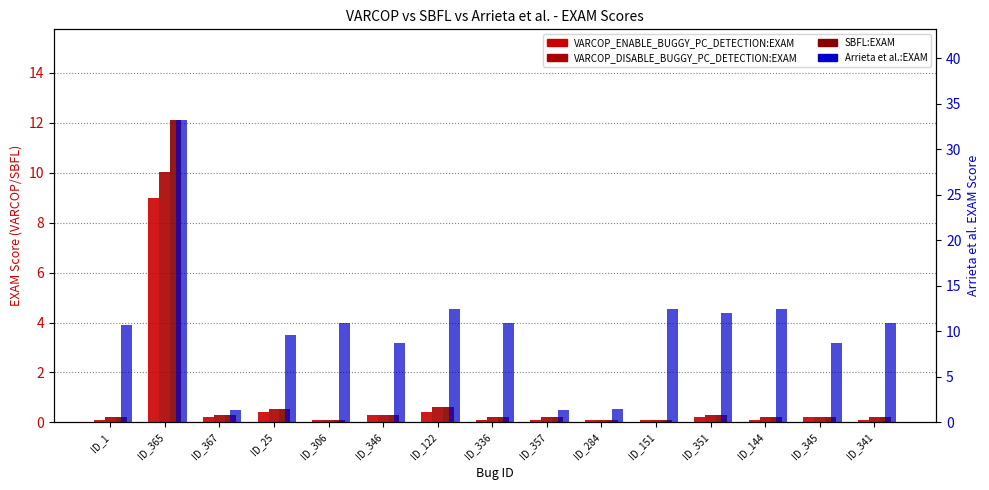

What value does the VARCOP_ENABLE_BUGGY_PC_DETECTION:EXAM series have at ID_341?

0.1